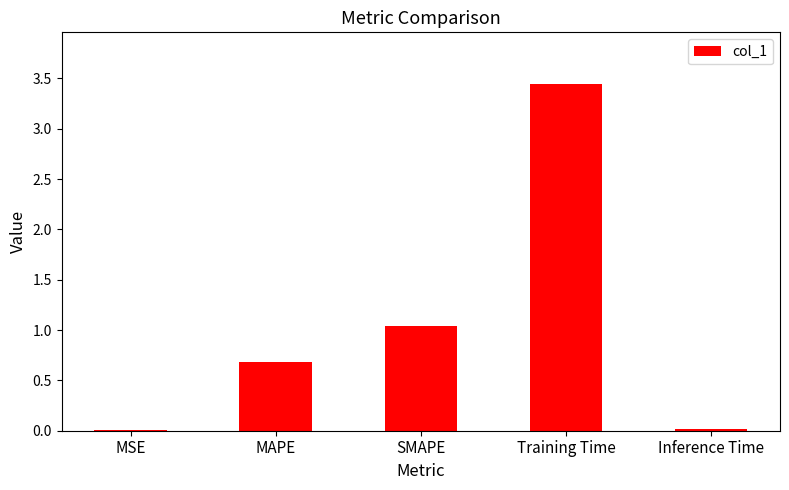

Which has a higher value, SMAPE or Training Time?

Training Time